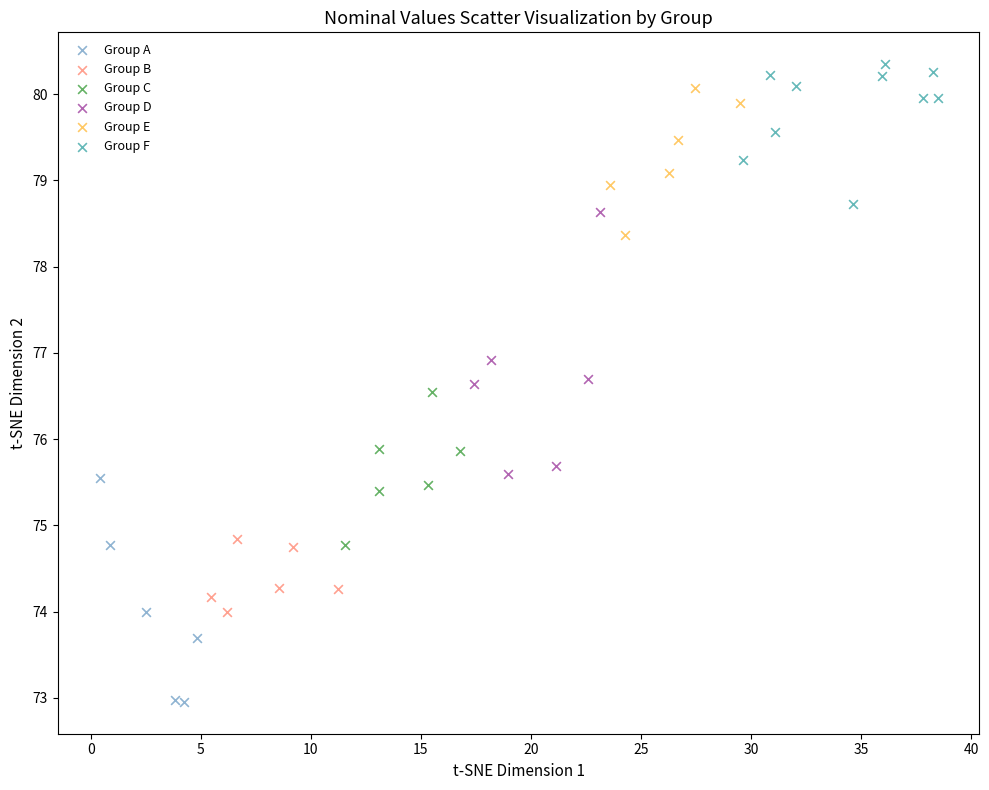

Which series contains the lowest Y value?

Group A